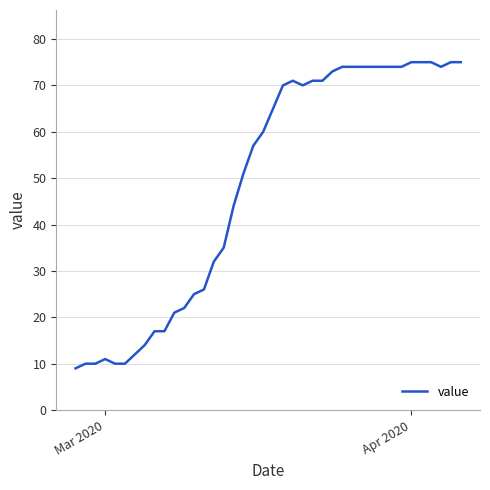

What is the difference between the maximum and minimum values?

66